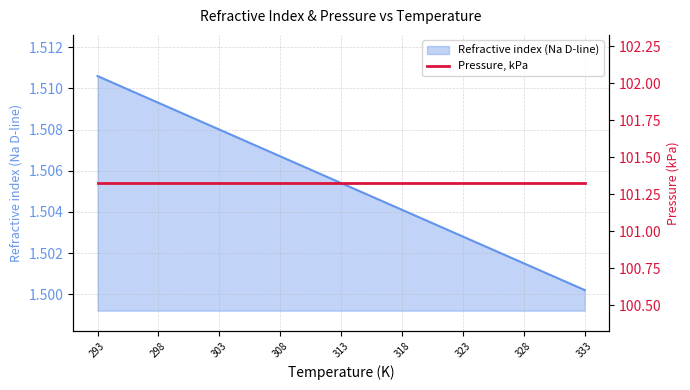

Reading left to right, what are all the values shown in this chart?

1.5	1.5	1.5	1.5	1.5	1.5	1.5	1.5	1.5